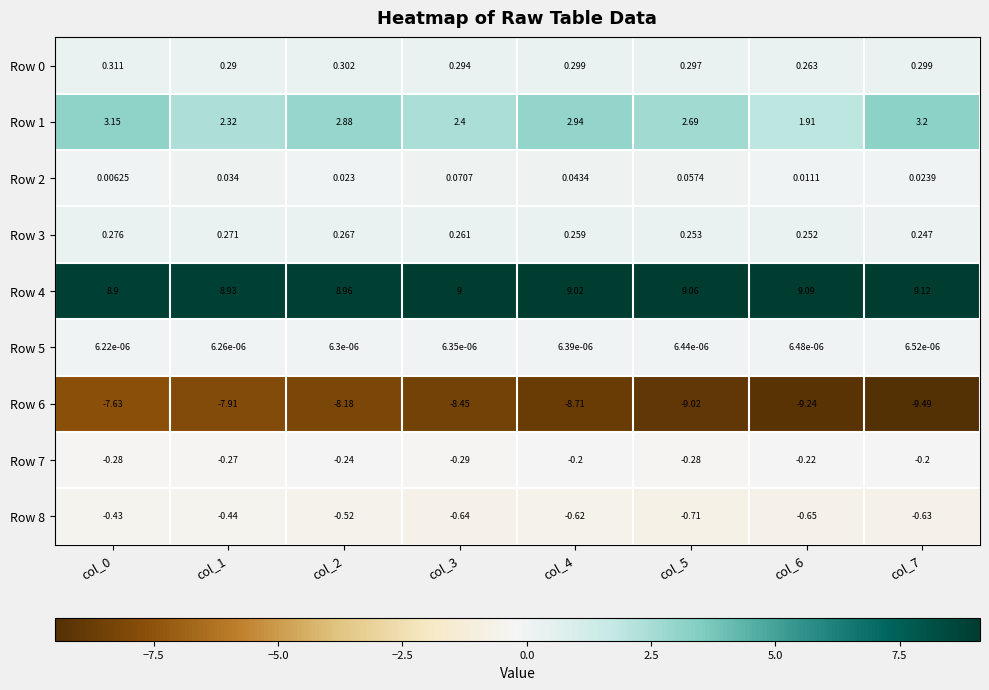

Is the value of Row 1 at col_4 greater than the value of Row 7 at col_3?

Yes